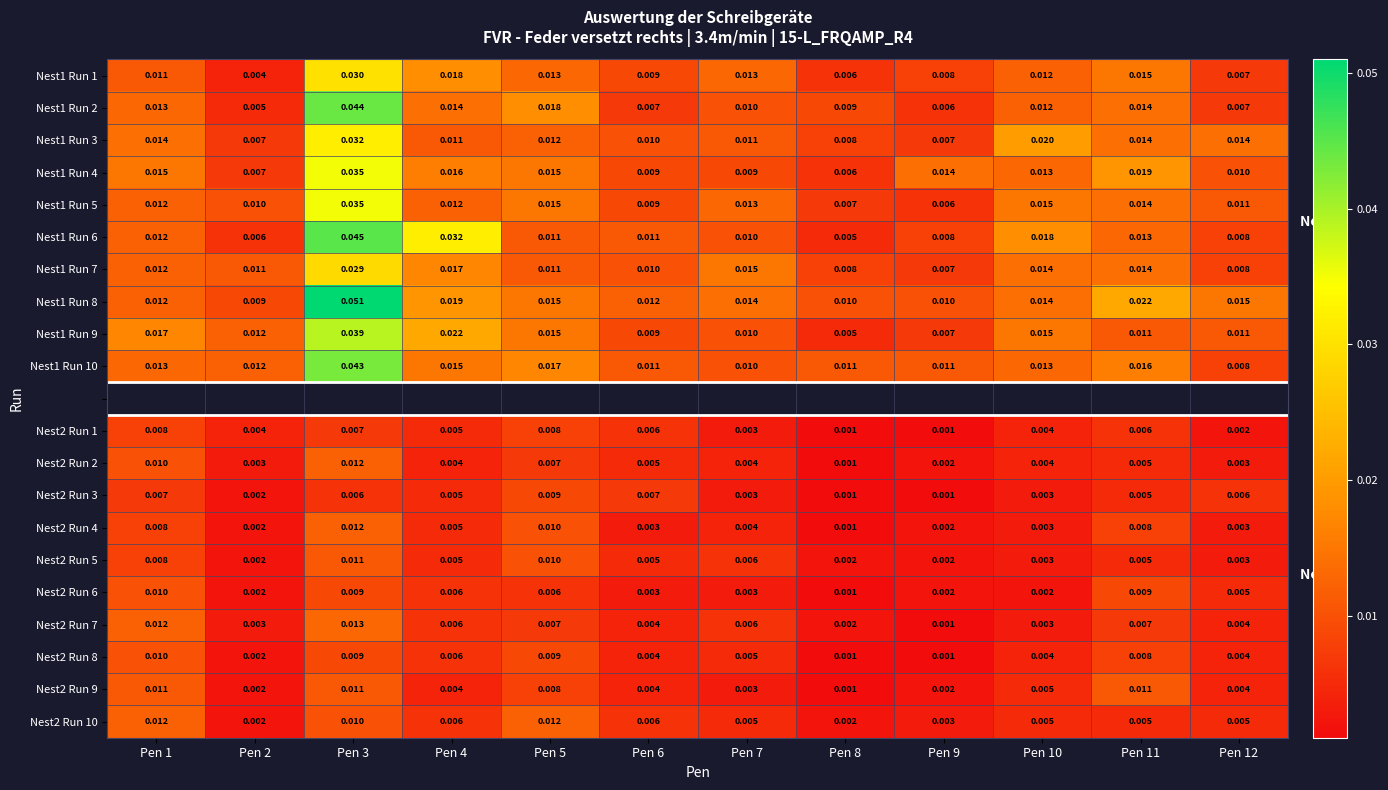

At which label does Nest1 Run 2 reach its peak?

Pen 3